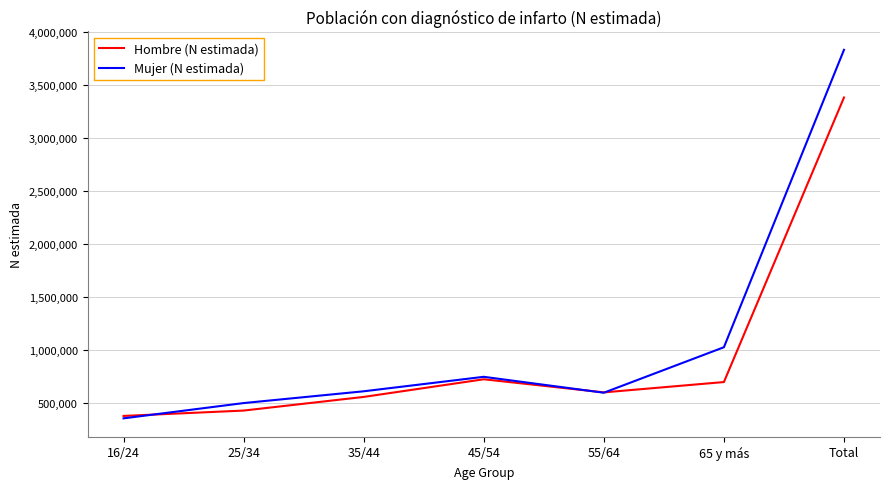

List the series in order of their peak value, lowest first.

Hombre (N estimada), Mujer (N estimada)